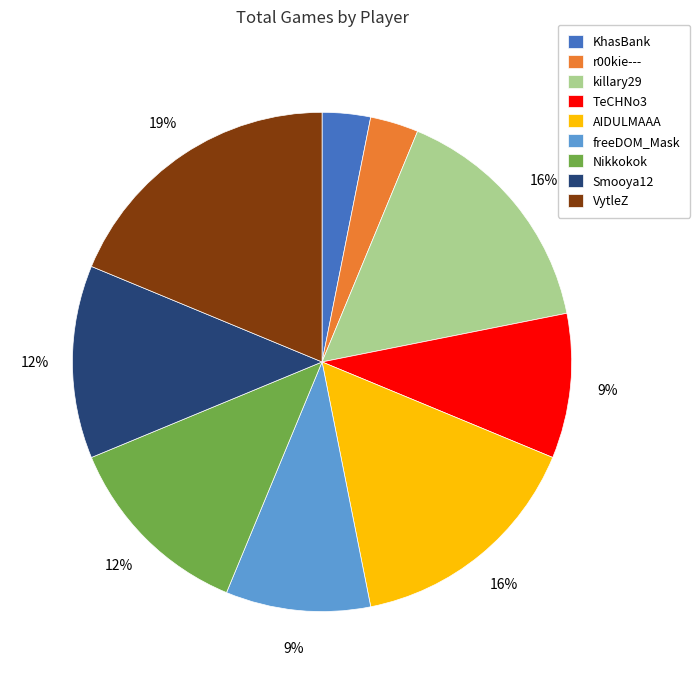

Which has a higher value, Smooya12 or TeCHNo3?

Smooya12